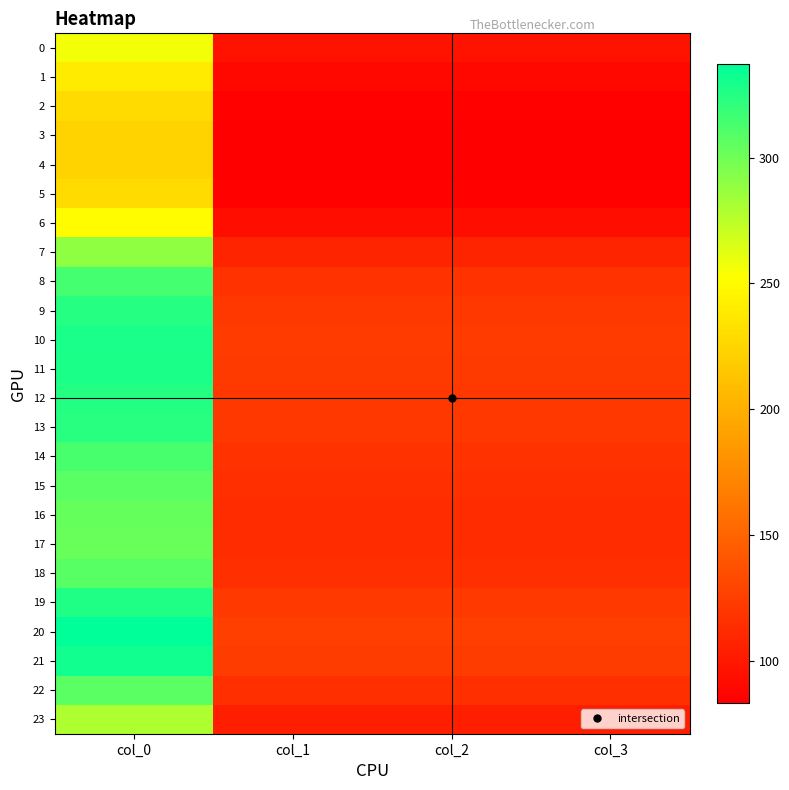

Reading left to right, what are all the values shown in this chart?

0: col_0=256.5	col_1=95.8	col_2=95.8	col_3=95.8
1: col_0=239.7	col_1=89.5	col_2=89.5	col_3=89.5
2: col_0=228.7	col_1=85.4	col_2=85.4	col_3=85.4
3: col_0=224.1	col_1=83.7	col_2=83.7	col_3=83.7
4: col_0=223.3	col_1=83.4	col_2=83.4	col_3=83.4
5: col_0=228.7	col_1=85.4	col_2=85.4	col_3=85.4
6: col_0=250.9	col_1=93.7	col_2=93.7	col_3=93.7
7: col_0=289.1	col_1=107.9	col_2=107.9	col_3=107.9
8: col_0=314.1	col_1=117.3	col_2=117.3	col_3=117.3
9: col_0=324.7	col_1=121.2	col_2=121.2	col_3=121.2
10: col_0=328.7	col_1=122.7	col_2=122.7	col_3=122.7
11: col_0=327.8	col_1=122.4	col_2=122.4	col_3=122.4
12: col_0=325.1	col_1=121.4	col_2=121.4	col_3=121.4
13: col_0=323.3	col_1=120.7	col_2=120.7	col_3=120.7
14: col_0=313.4	col_1=117.0	col_2=117.0	col_3=117.0
15: col_0=307.1	col_1=114.6	col_2=114.6	col_3=114.6
16: col_0=303.4	col_1=113.3	col_2=113.3	col_3=113.3
17: col_0=302.1	col_1=112.8	col_2=112.8	col_3=112.8
18: col_0=307.7	col_1=114.9	col_2=114.9	col_3=114.9
19: col_0=325.9	col_1=121.7	col_2=121.7	col_3=121.7
20: col_0=337.2	col_1=125.9	col_2=125.9	col_3=125.9
21: col_0=331.2	col_1=123.6	col_2=123.6	col_3=123.6
22: col_0=307.4	col_1=114.8	col_2=114.8	col_3=114.8
23: col_0=279.3	col_1=104.3	col_2=104.3	col_3=104.3